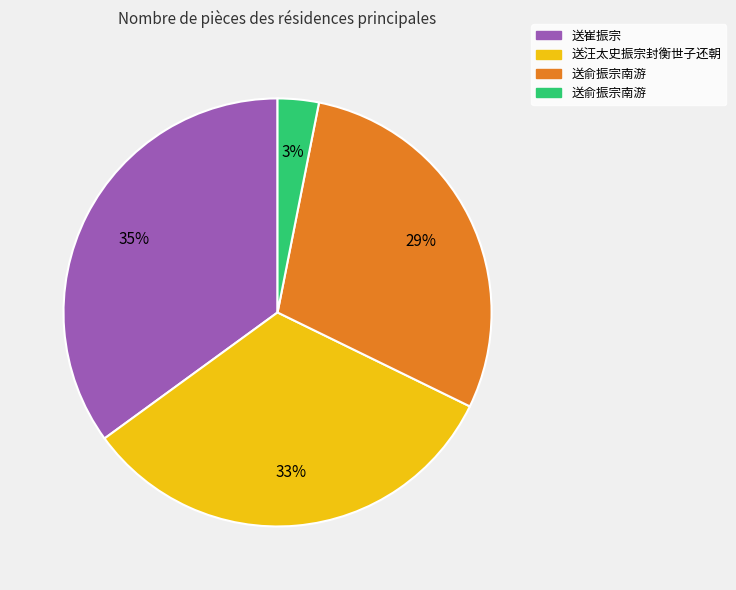

Is there a majority slice in this chart?

No